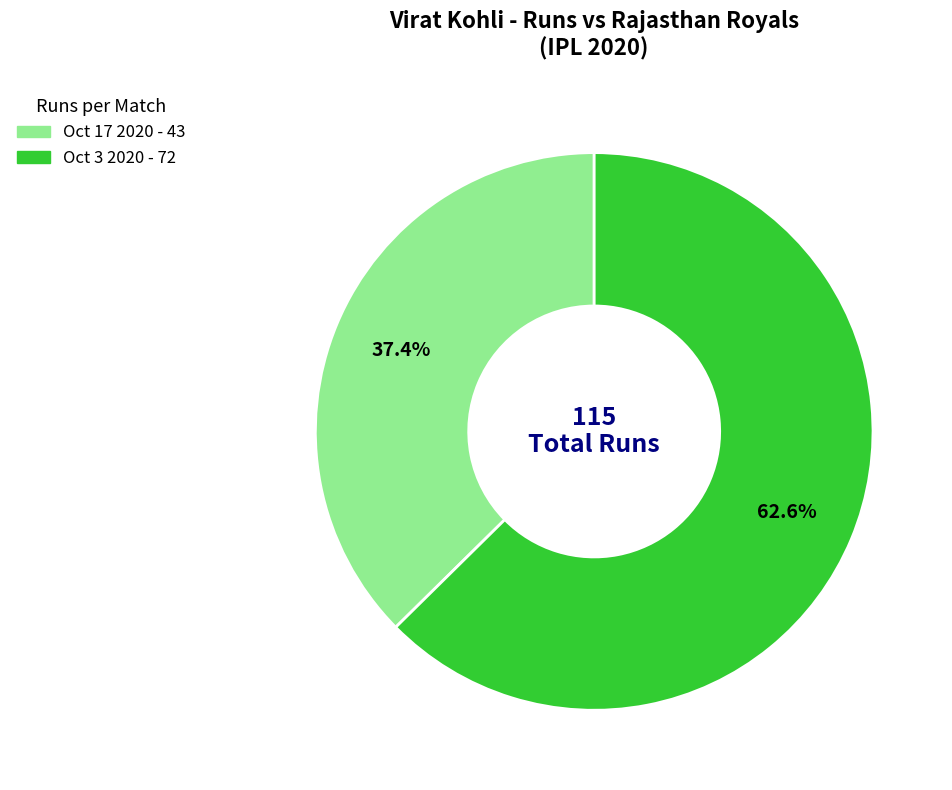

To the nearest percent, what is the difference between the Oct 3 2020 and Oct 17 2020 slice percentages?

25%